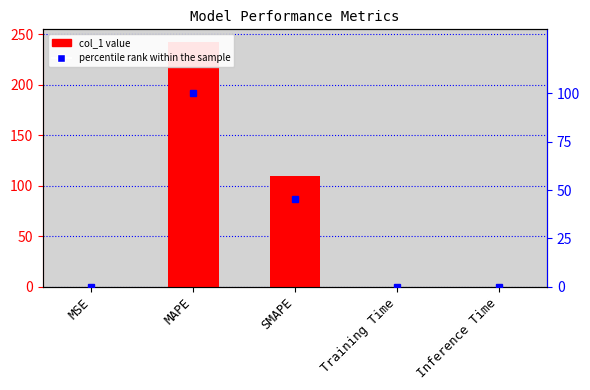

The value of col_1 at Training Time is 0.0. True or false?

False